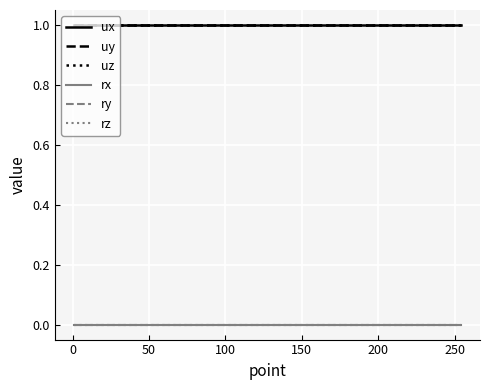

True or false: rz and ry cross at least once.

False